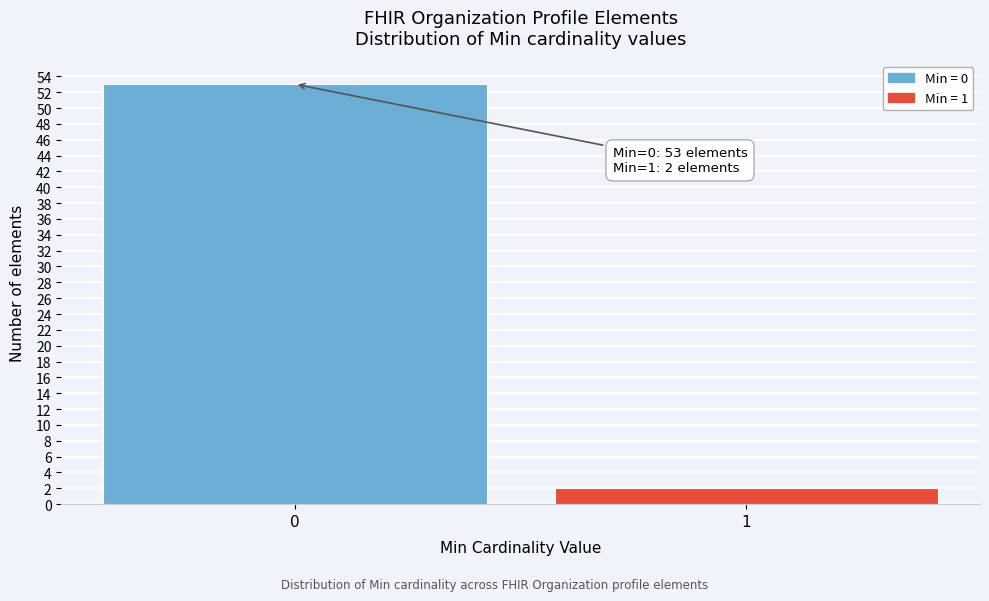

Reading left to right, transcribe all the data shown in this chart.

53	2